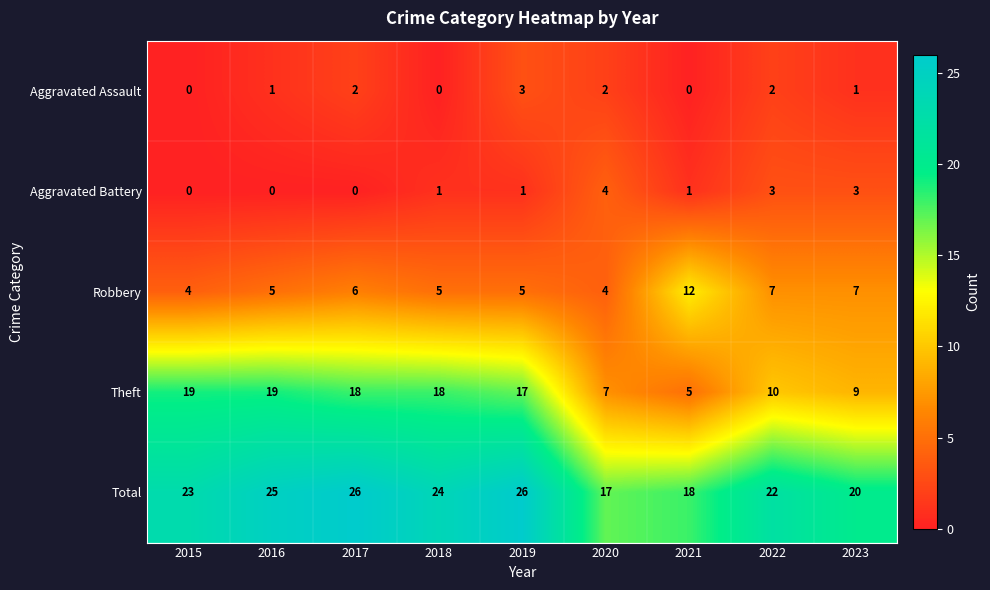

How many Total values are between 20 and 25?

5